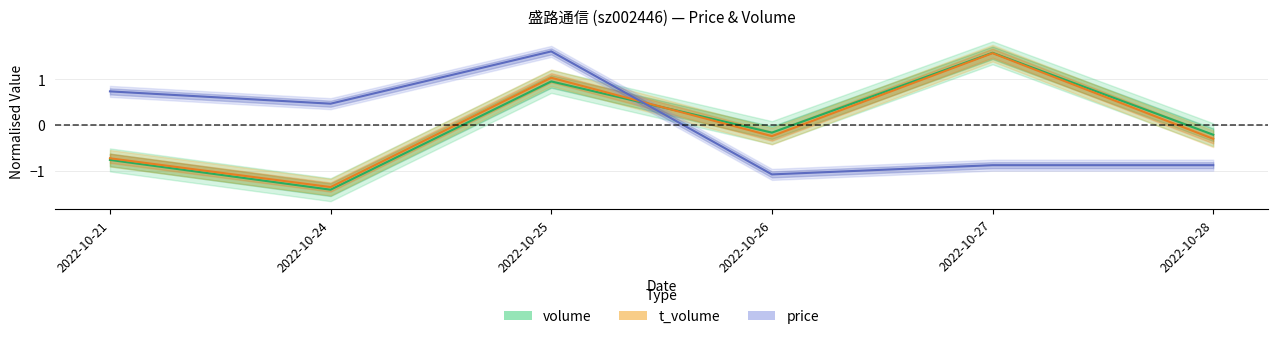

At 2022-10-21, list the series in order from smallest to largest.

volume, t_volume, price